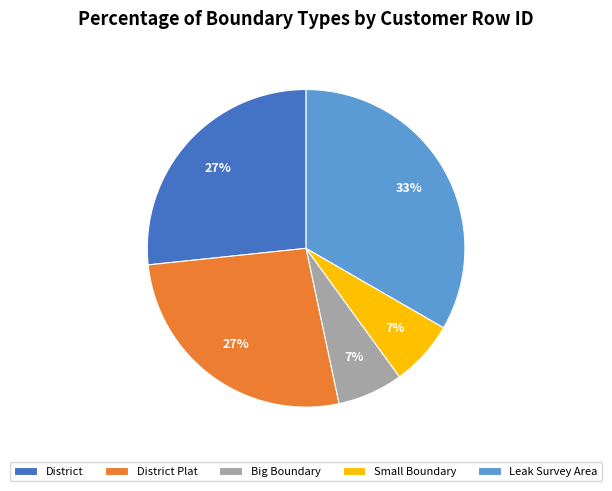

What is the largest slice in the pie chart?

Leak Survey Area